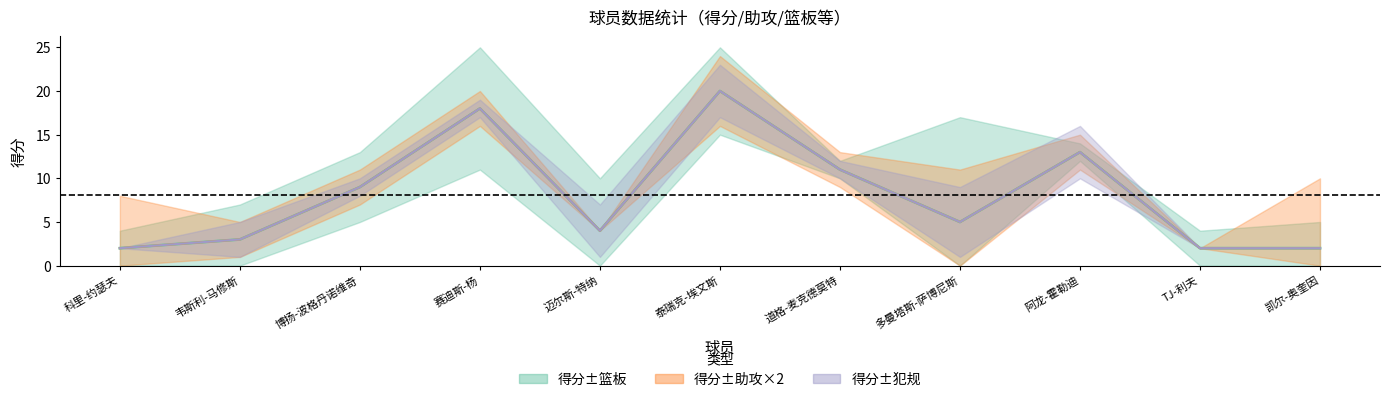

What is the difference between the second highest and second lowest values in the 篮板 series?

6